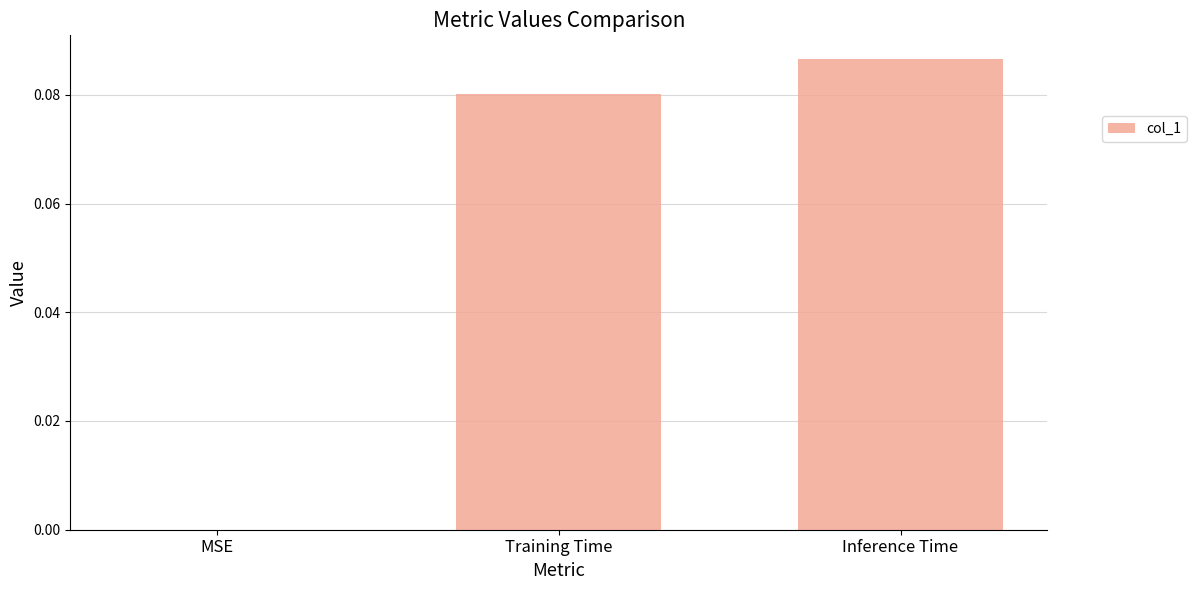

Where is the data nearest to the value 0?

MSE